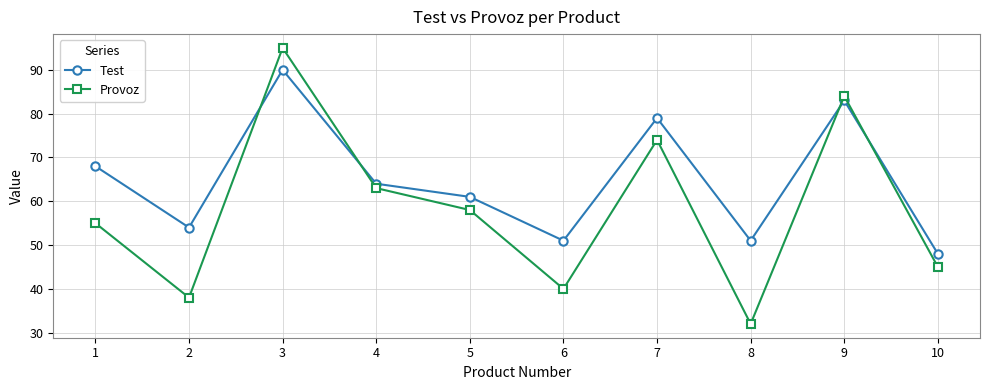

How many intersections are there between Provoz and Test?

4